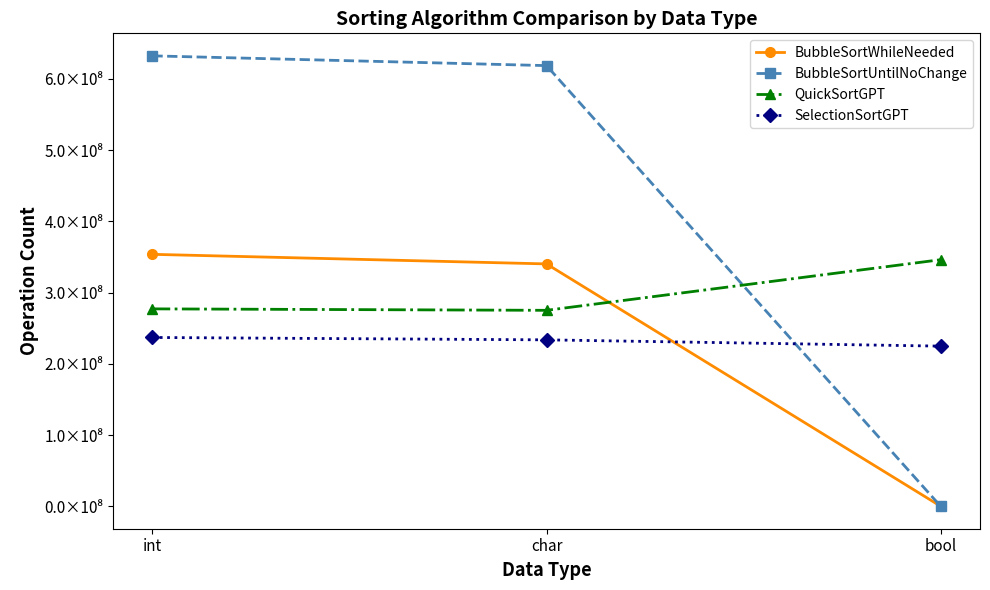

List the series in order of their peak value, lowest first.

SelectionSortGPT, QuickSortGPT, BubbleSortWhileNeeded, BubbleSortUntilNoChange